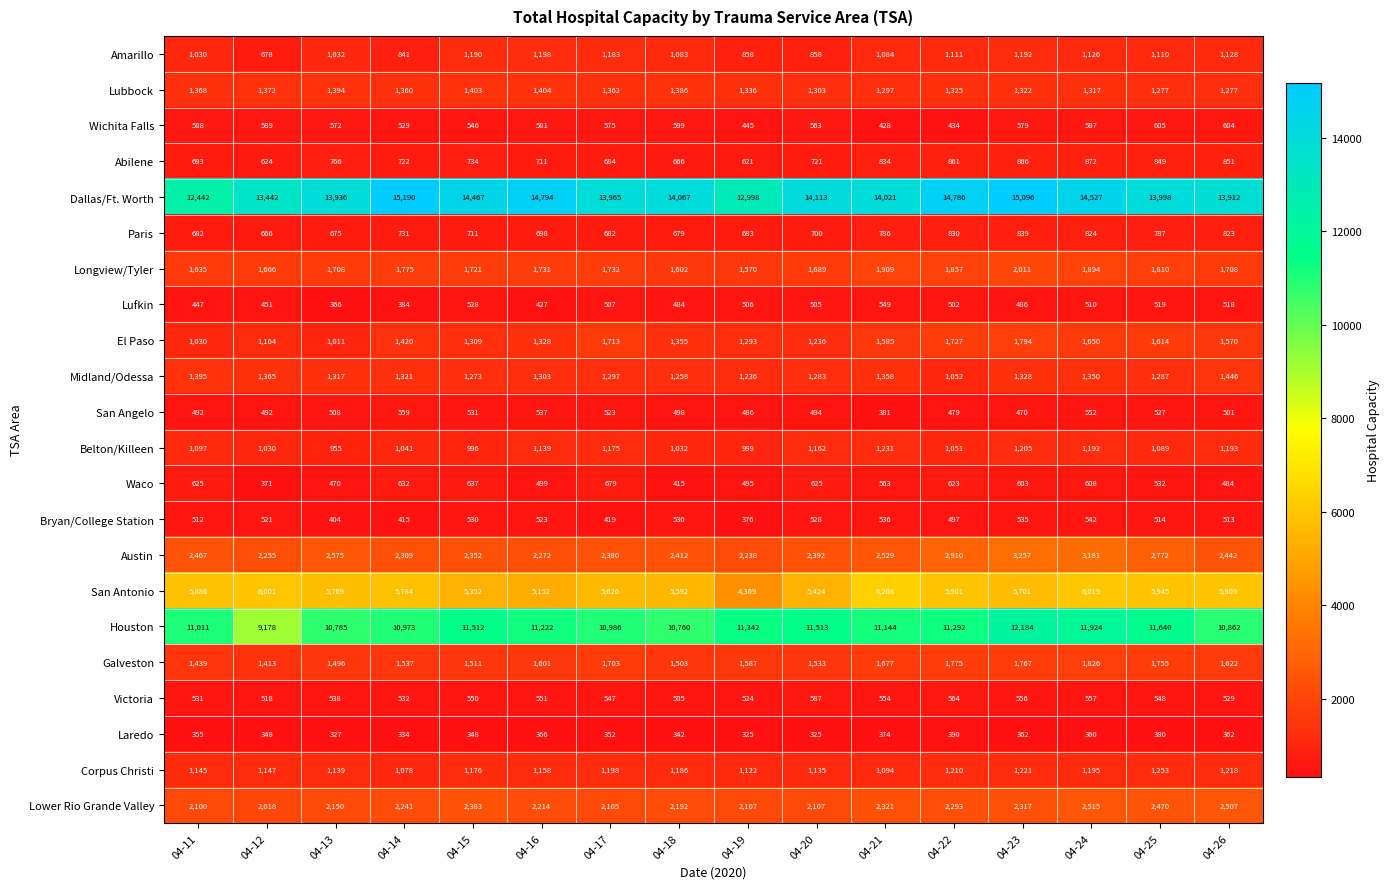

The Bryan/College Station series shows 118 at 04-11. True or false?

False